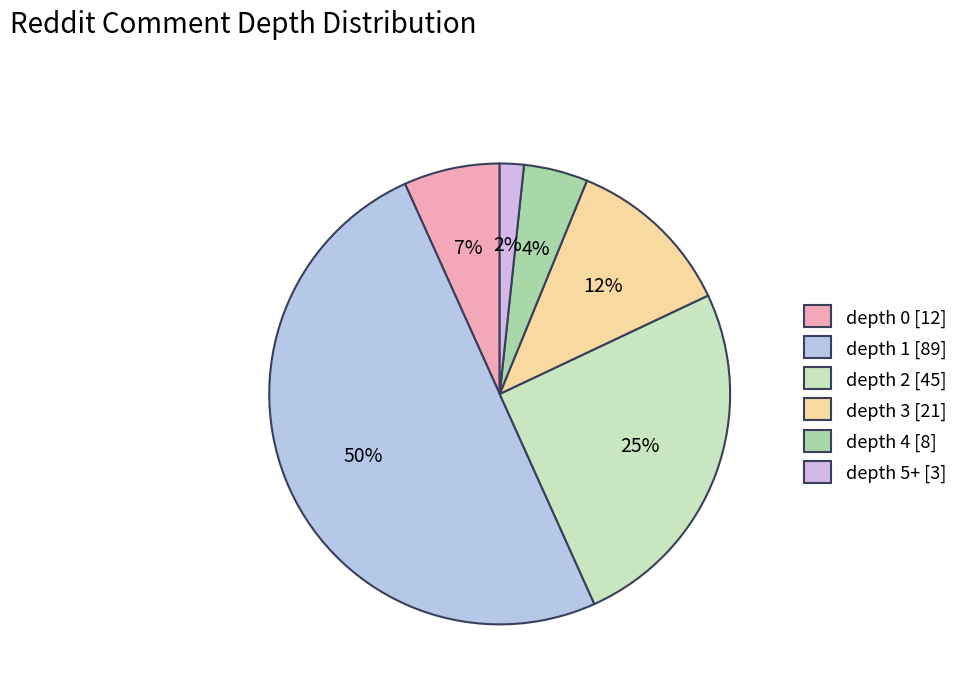

Which category has the smallest portion of the pie?

depth 5+